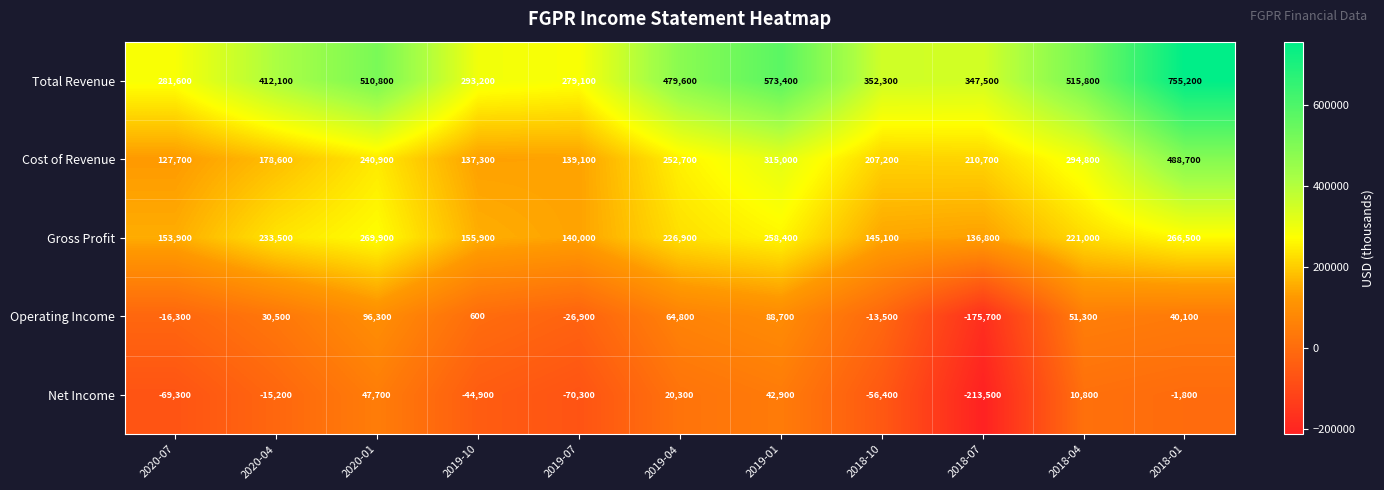

What is the difference between the highest and lowest values at 2019-10?

338100